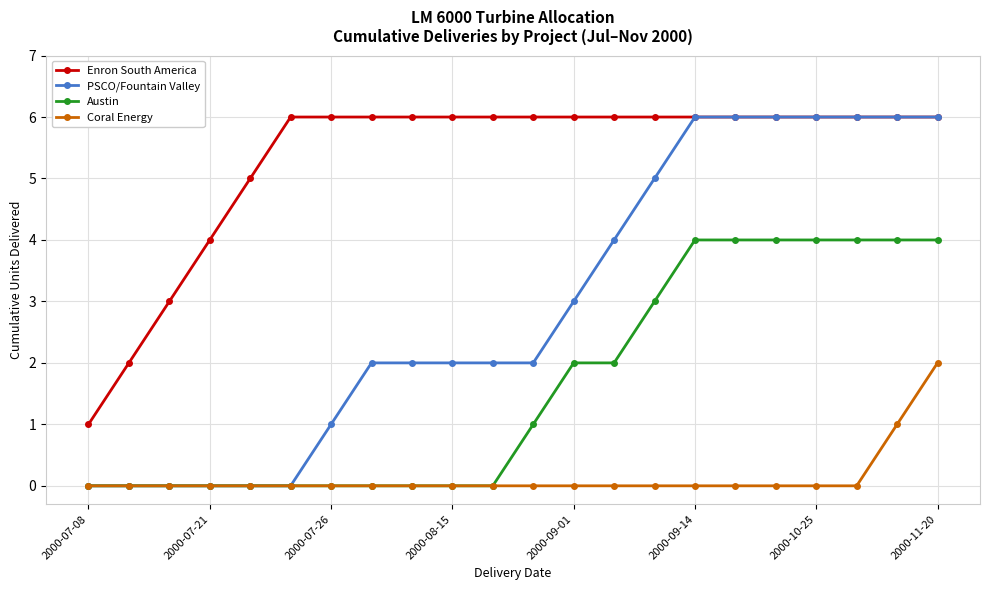

List the series in order of their overall mean, highest first.

Enron South America, PSCO/Fountain Valley, Austin, Coral Energy